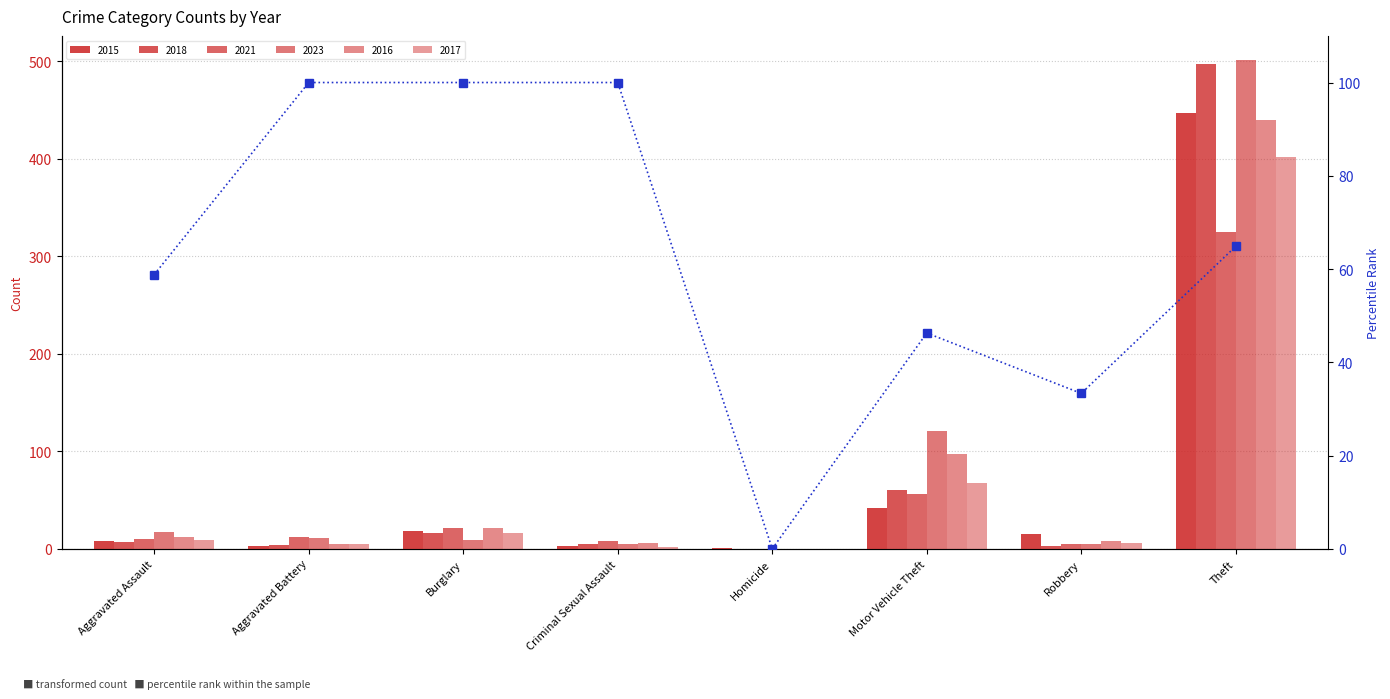

List the labels in order of value, smallest first.

Homicide, Robbery, Motor Vehicle Theft, Aggravated Assault, Theft, Aggravated Battery, Burglary, Criminal Sexual Assault